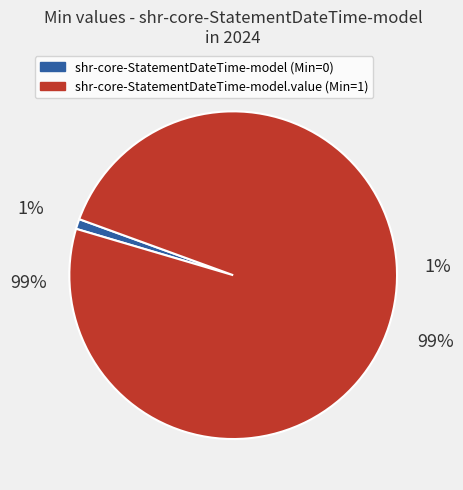

Count the number of slices in the pie.

2